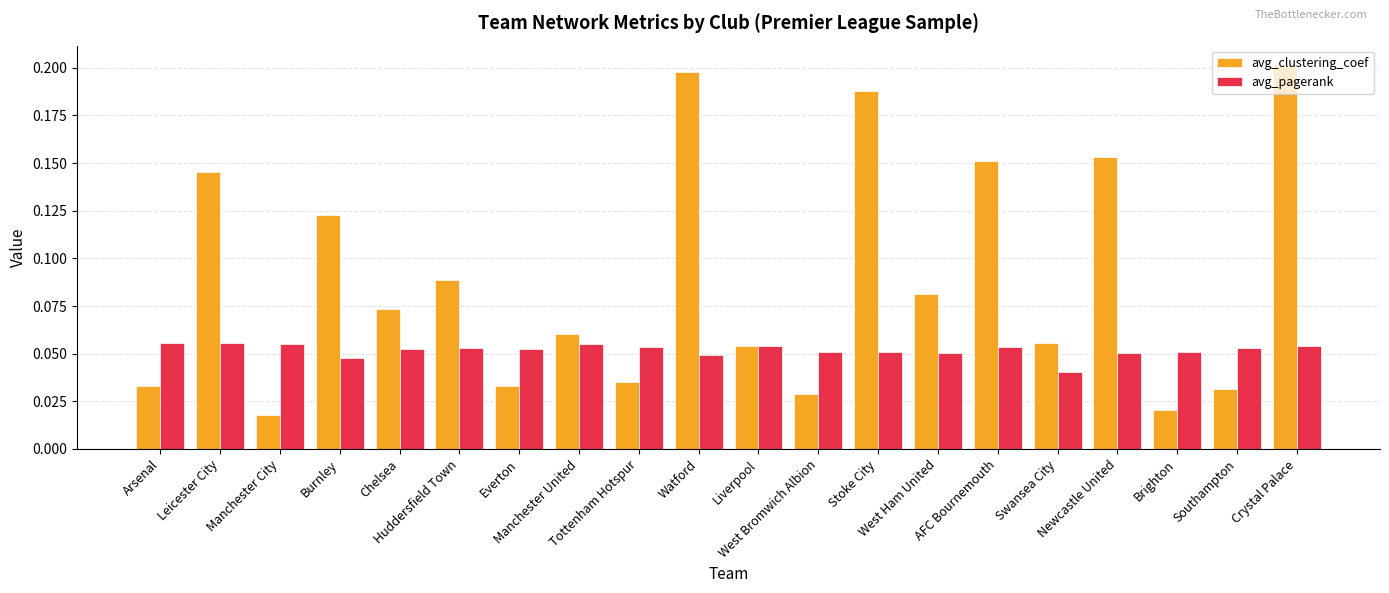

What is the sum of all avg_clustering_coef values?

1.8